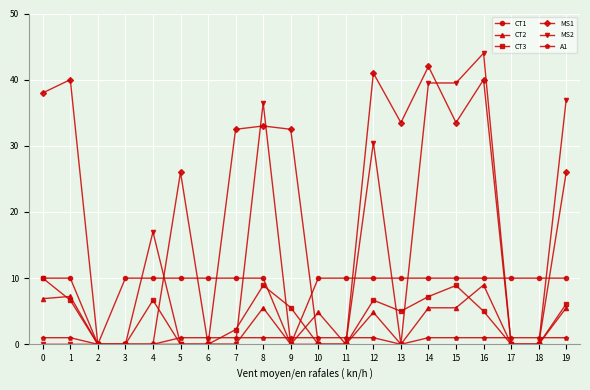

What is the value of the MS1 point at the 17th from the left?

40.0